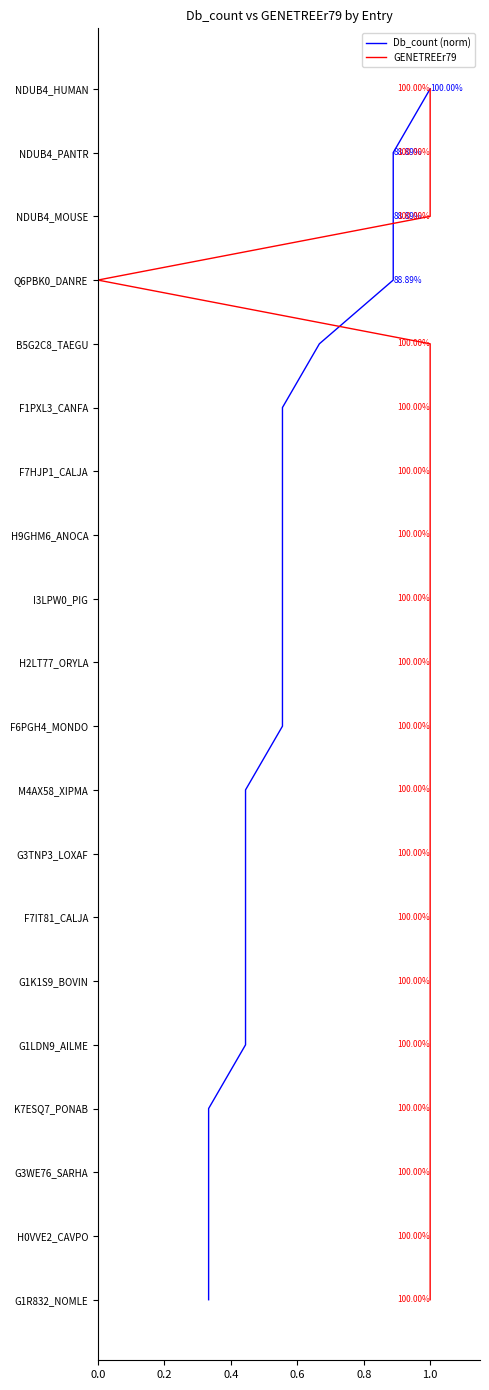

The GENETREEr79 series shows 7 at 1.0. True or false?

False